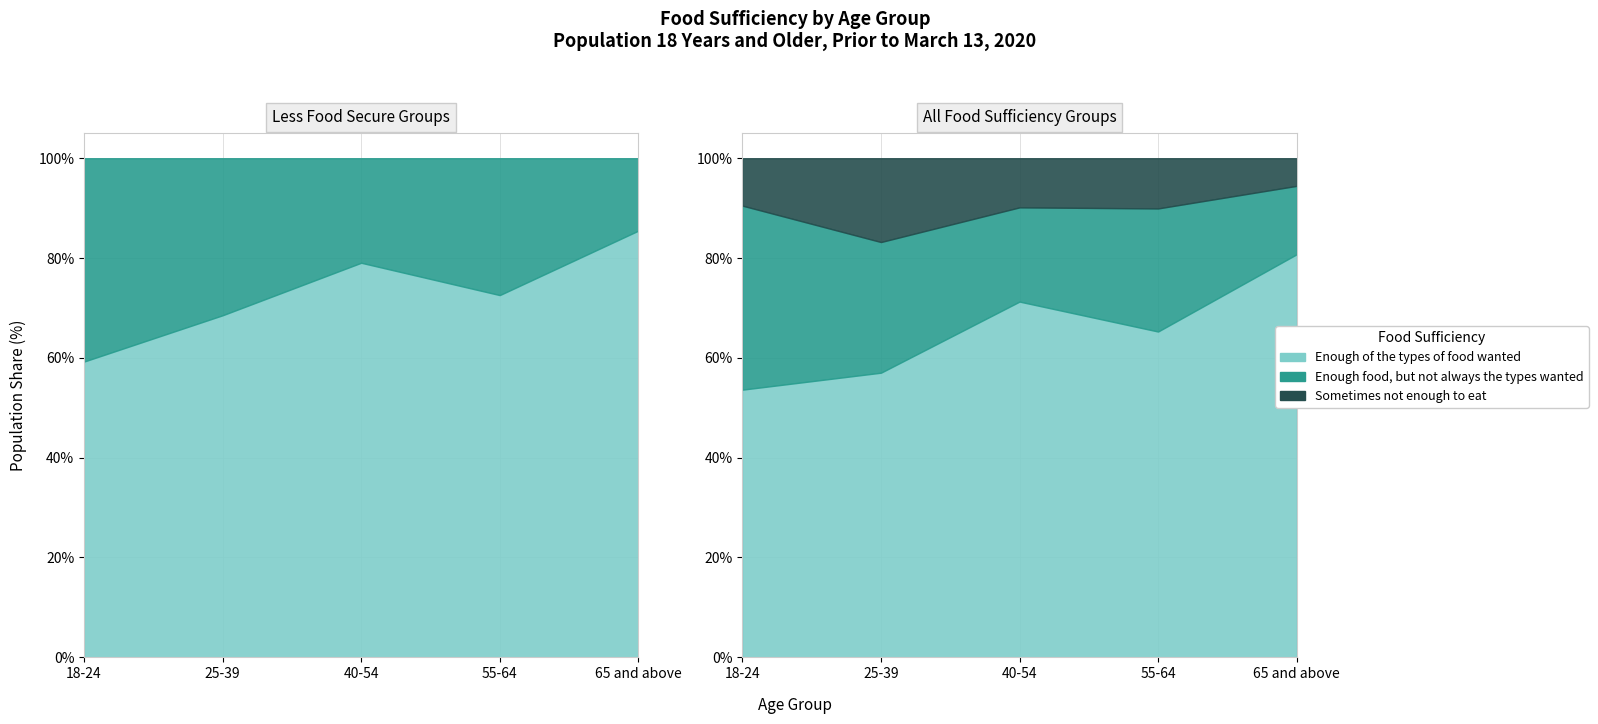

Where is Sometimes not enough to eat nearest to the value 59954?

40-54